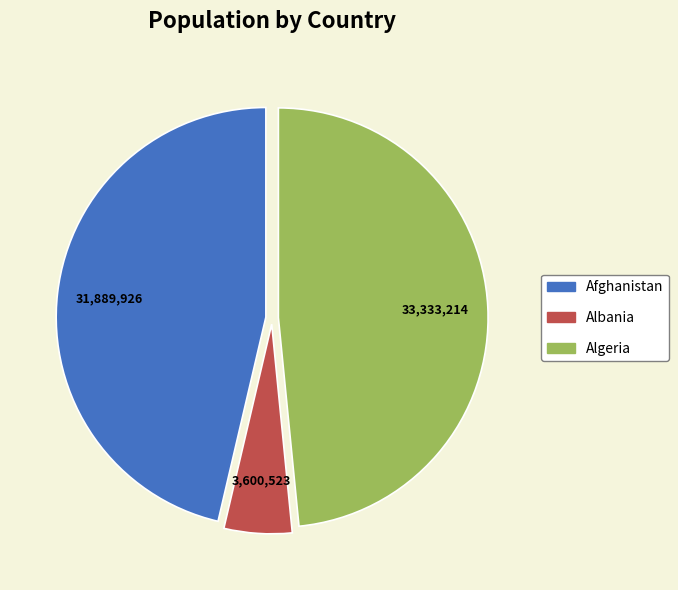

Do Afghanistan and Albania together represent more than half of the pie?

Yes